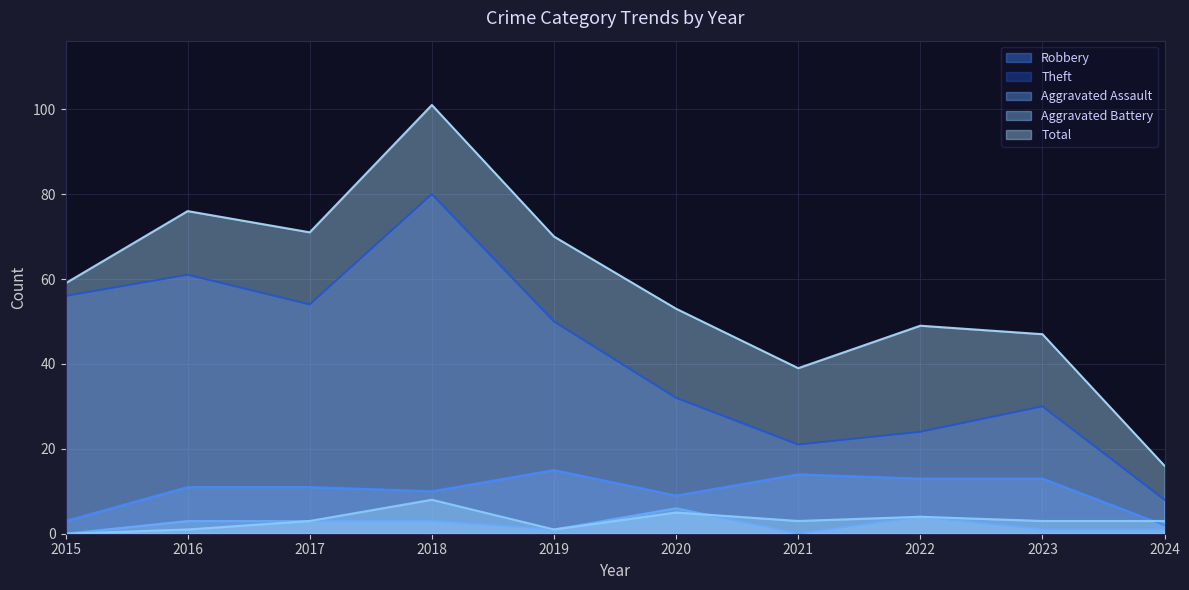

List the labels in order of Aggravated Battery value, smallest first.

2015, 2016, 2019, 2017, 2021, 2023, 2024, 2022, 2020, 2018